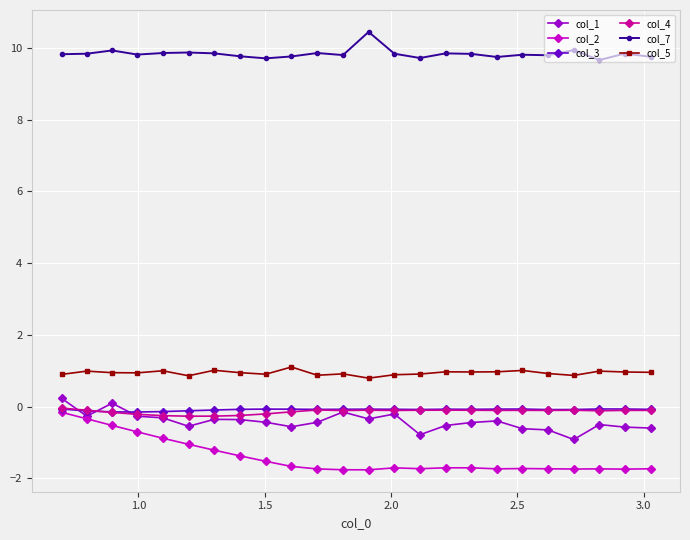

What are all the series names shown in the legend?

col_1, col_2, col_3, col_4, col_7, col_5